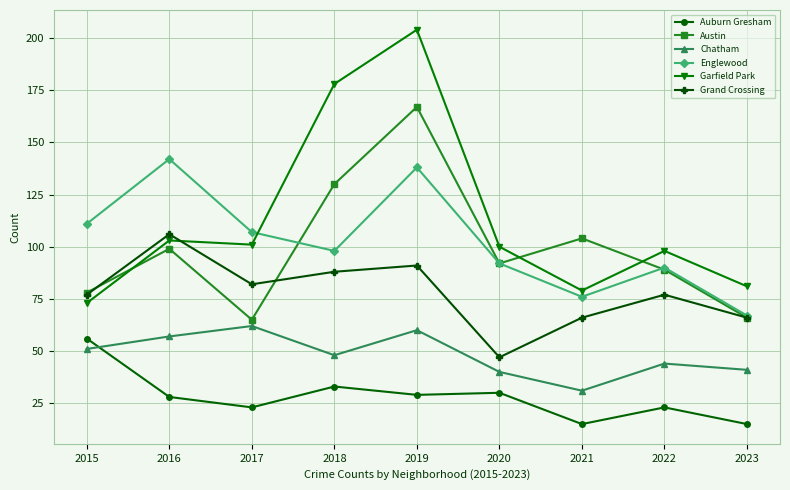

What are all the series names shown in the legend?

Auburn Gresham, Austin, Chatham, Englewood, Garfield Park, Grand Crossing